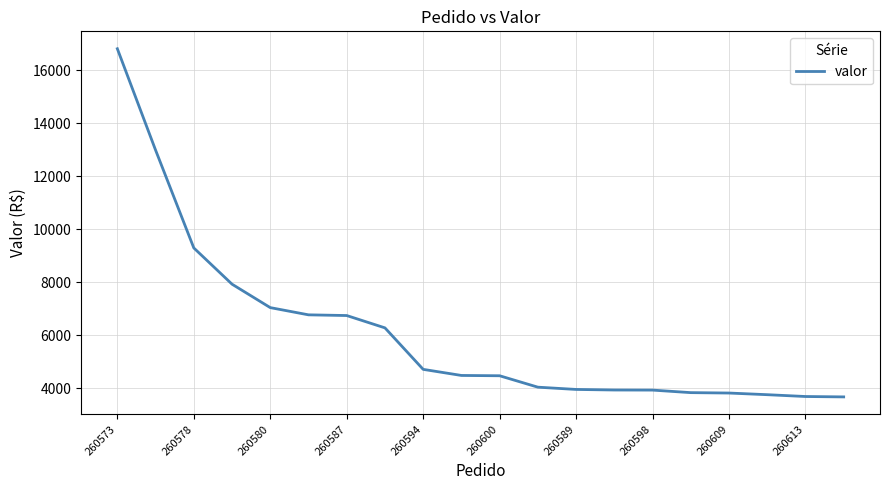

What is the maximum value shown in the chart?

16819.5